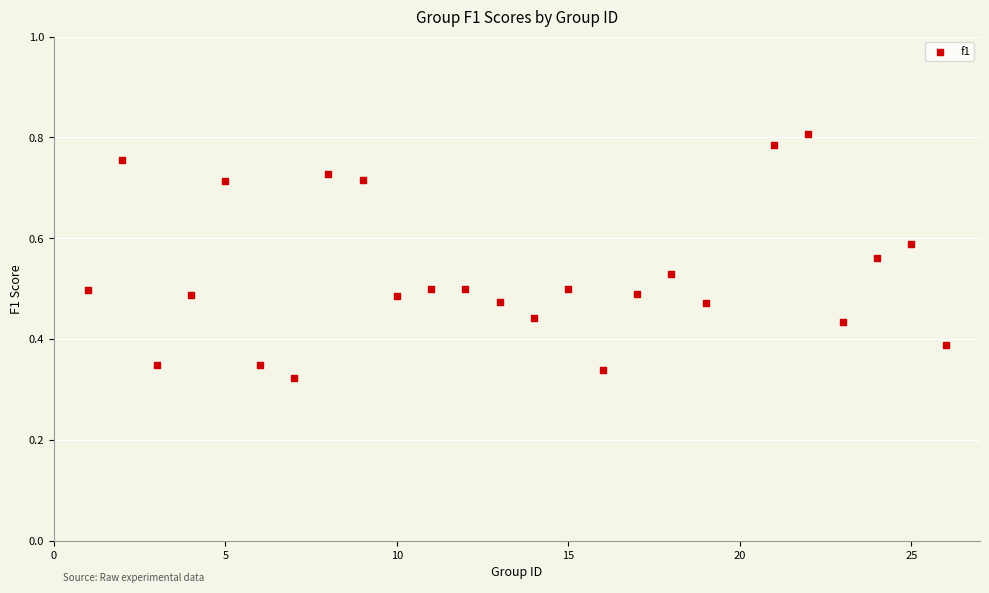

What is the range of X values (max minus min)?

25.0